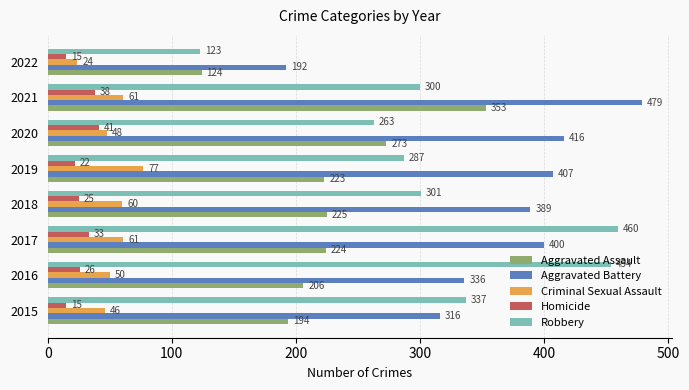

How many data points does each series have?

8